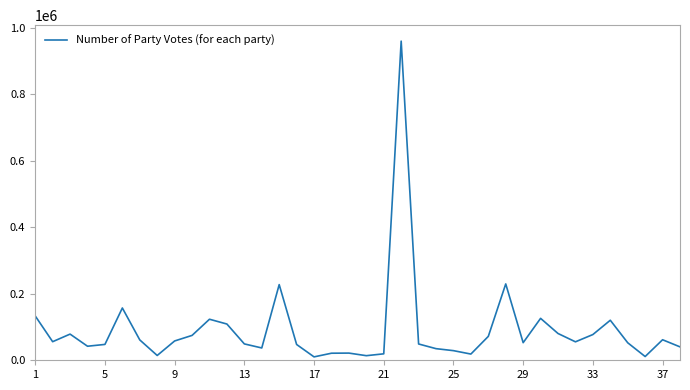

What is the maximum value shown in the chart?

960033